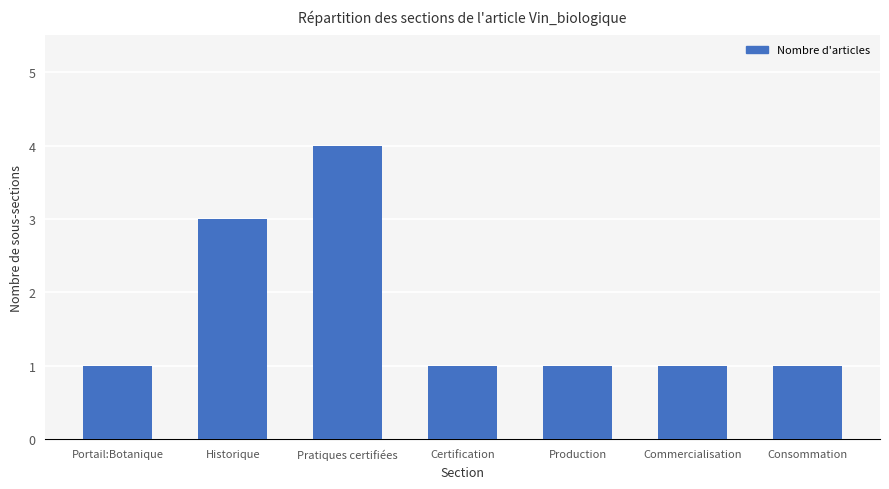

True or false: the data shows 4 at Pratiques certifiées.

True